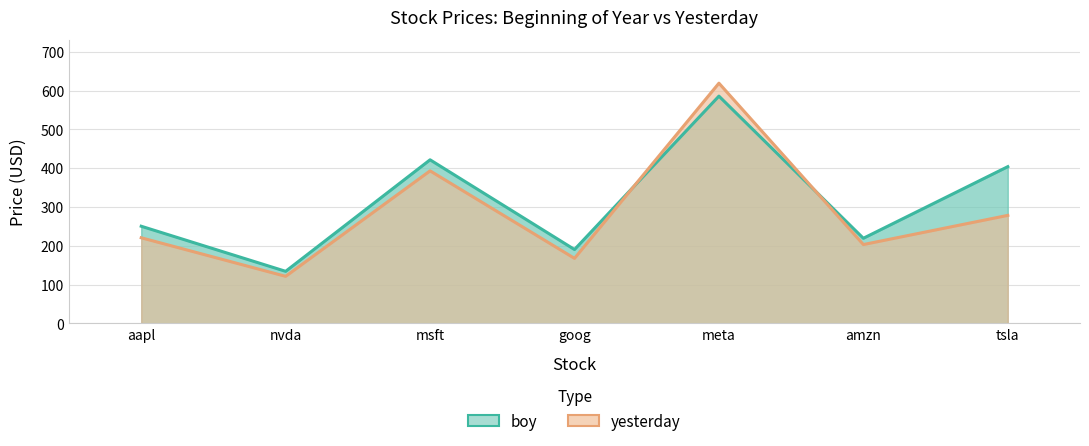

True or false: yesterday has more than 0 points higher than both neighbors.

True